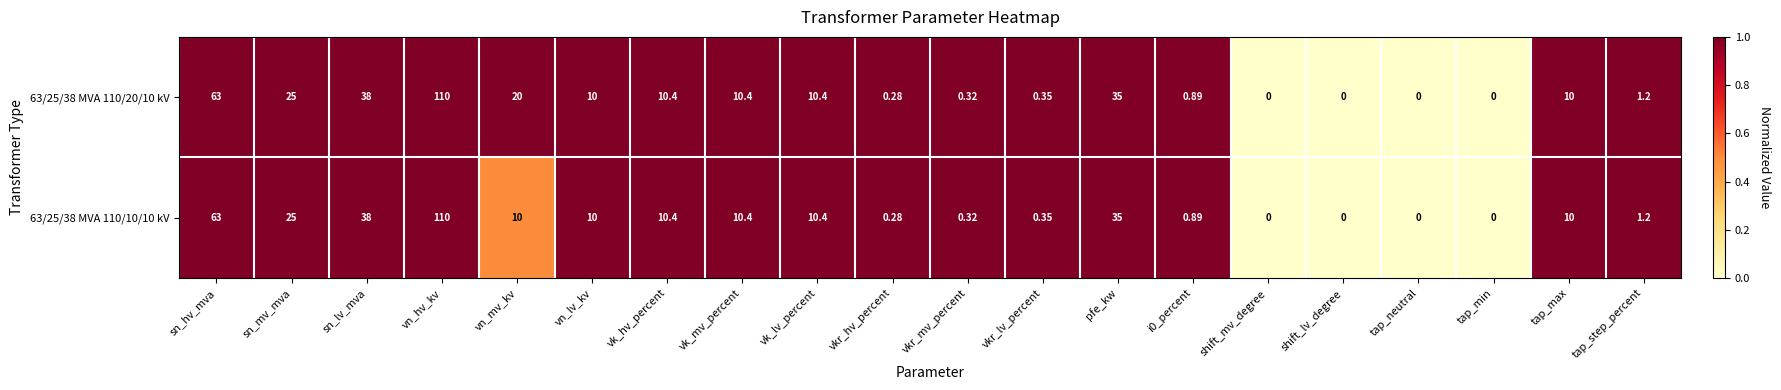

At which category is the sum across all series the highest?

vn_hv_kv